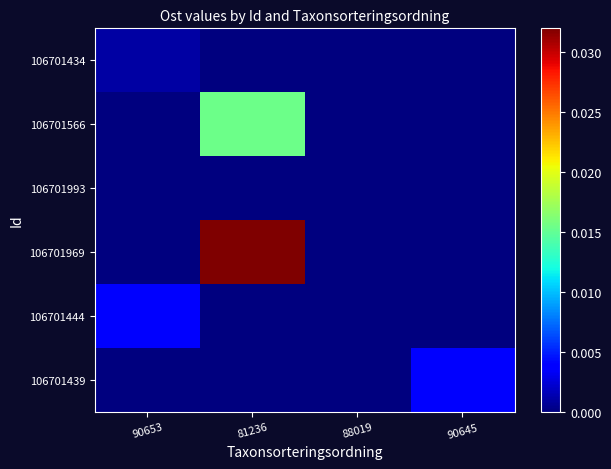

Which category has the lowest value across all series?

81236